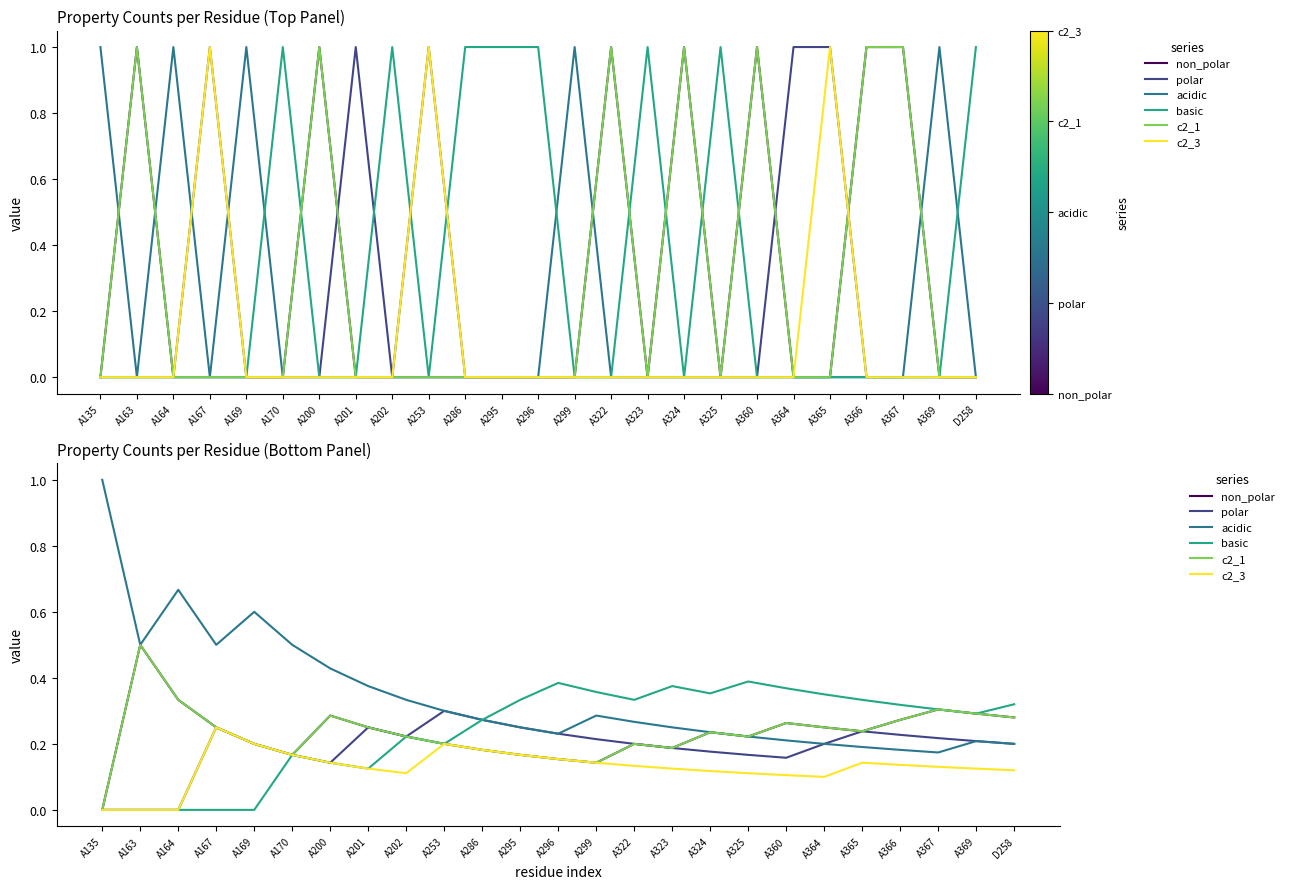

True or false: c2_1 has more than 0 points higher than both neighbors.

True